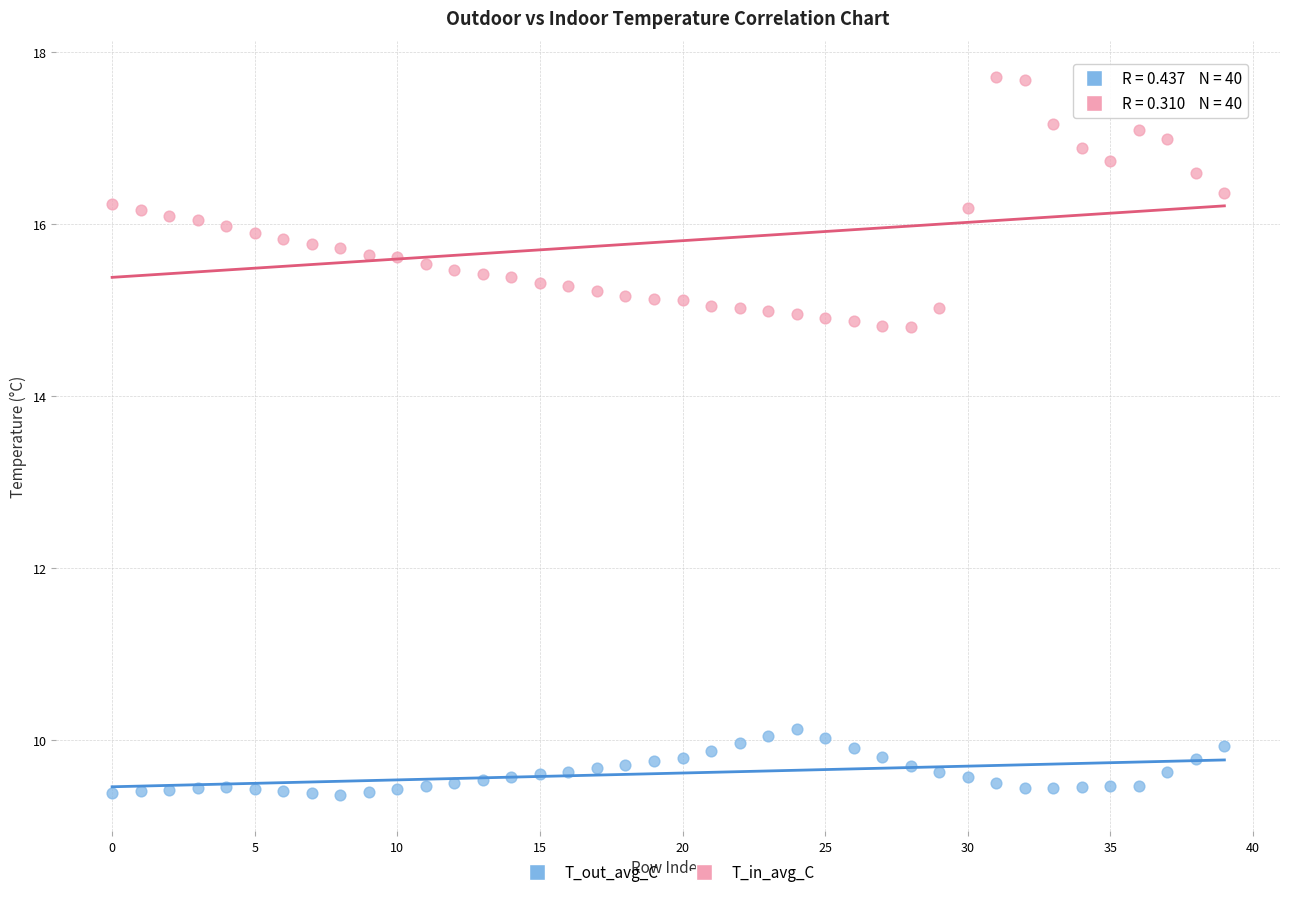

Which series reaches the maximum Y coordinate?

T_in_avg_C